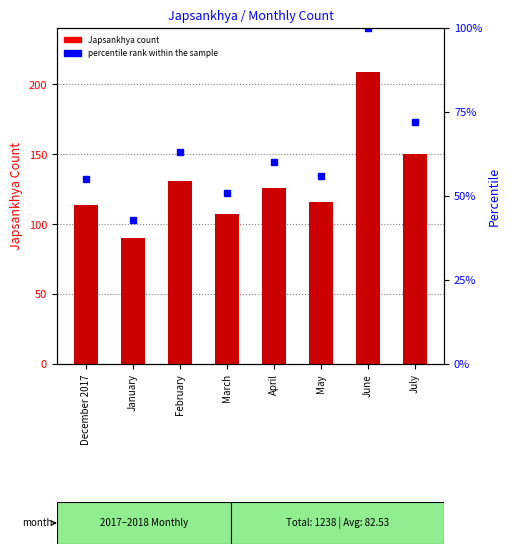

List the labels in order of value, smallest first.

January, March, December 2017, May, April, February, July, June